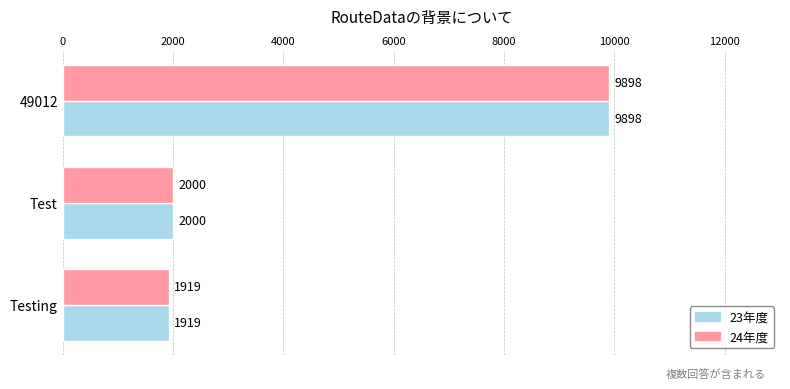

Where is 23年度 nearest to the value 5908?

Test